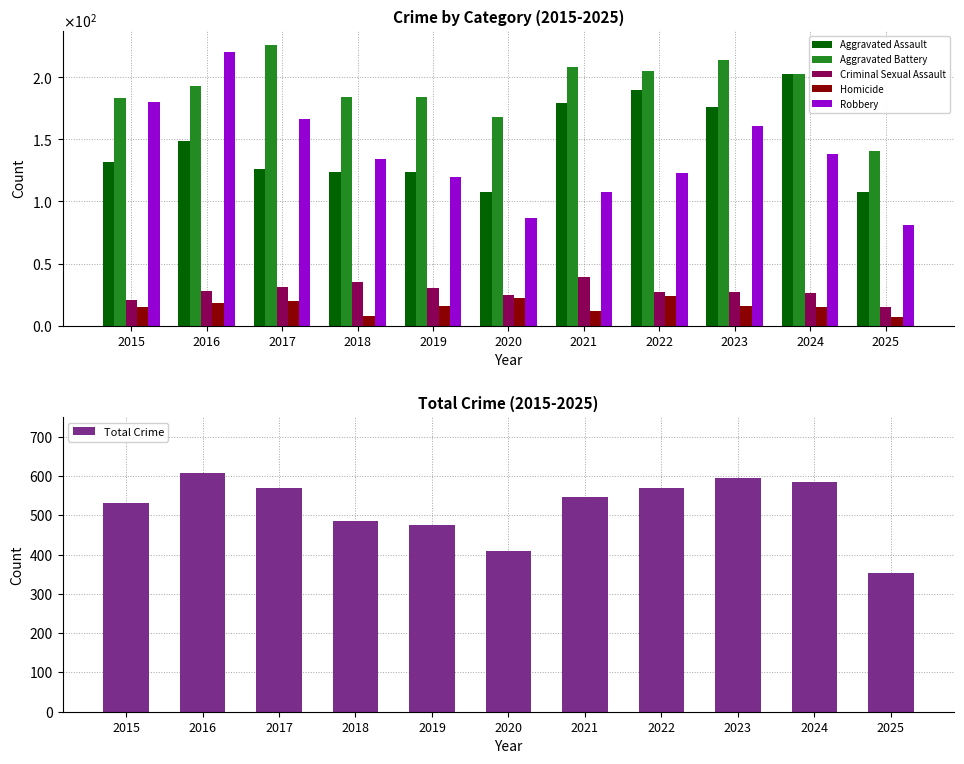

Rank the series at 2023 from highest to lowest value.

Total Crime, Aggravated Battery, Aggravated Assault, Robbery, Criminal Sexual Assault, Homicide